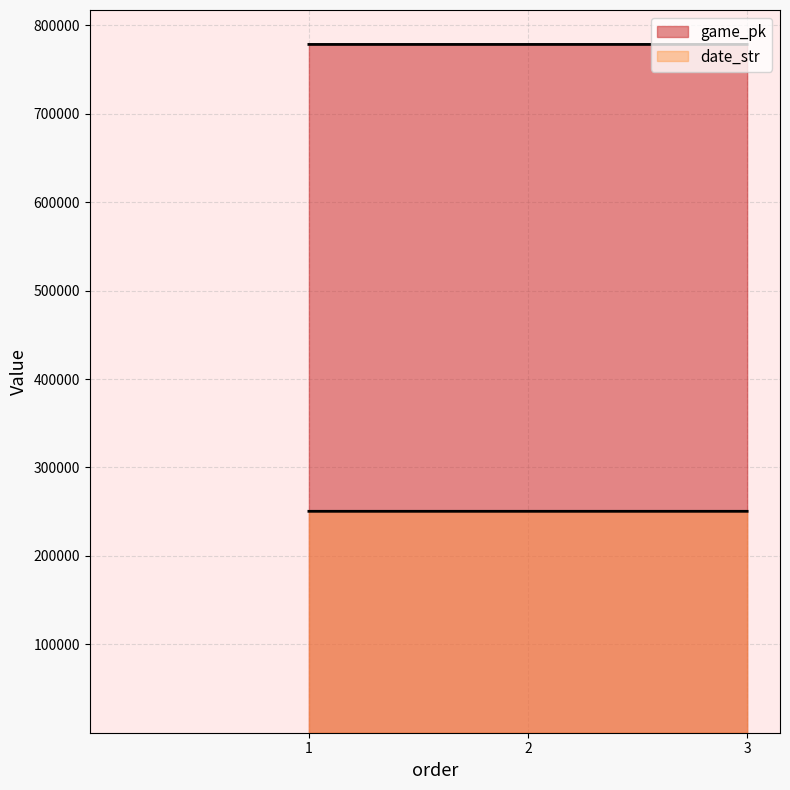

Read the game_pk value at 1.

778409